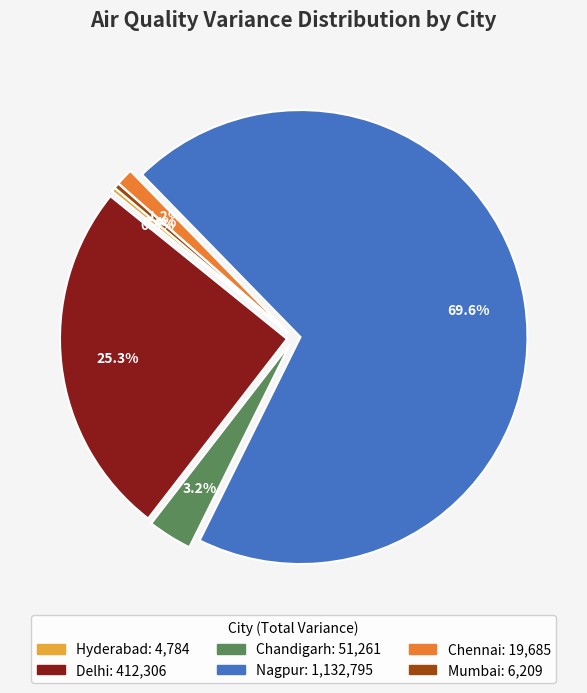

How many slices are in this pie chart?

6